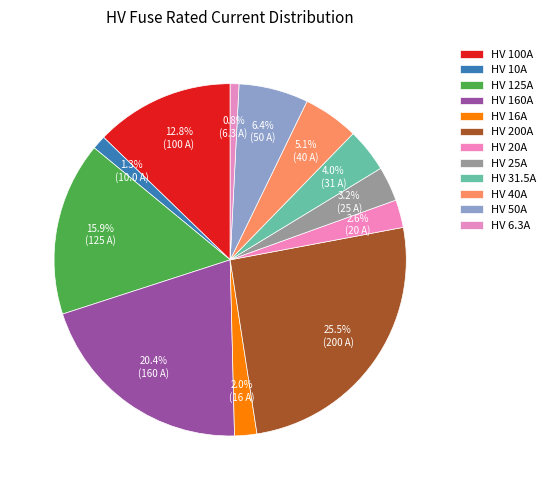

Count the number of slices in the pie.

12